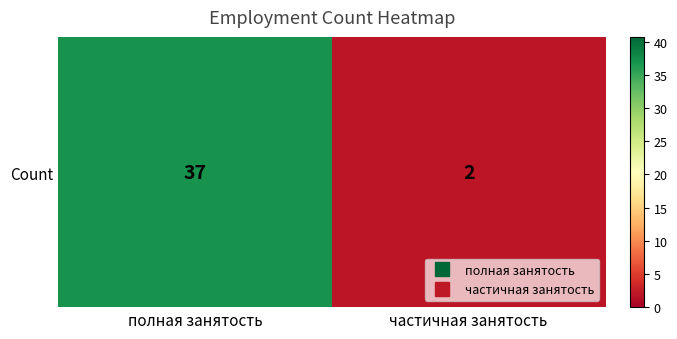

Rank the categories by value from lowest to highest.

частичная занятость, полная занятость